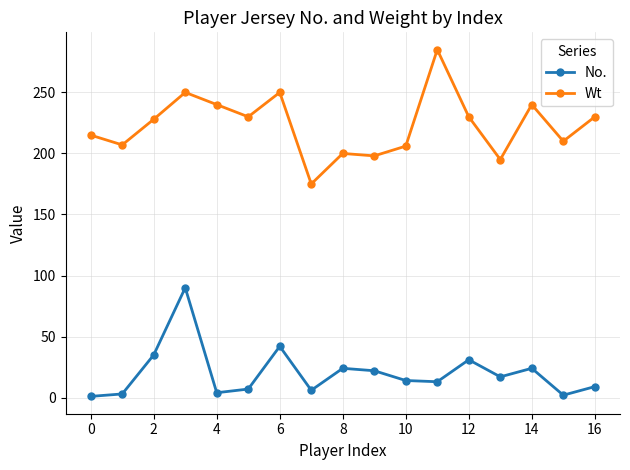

What is the maximum value shown in the chart?

285